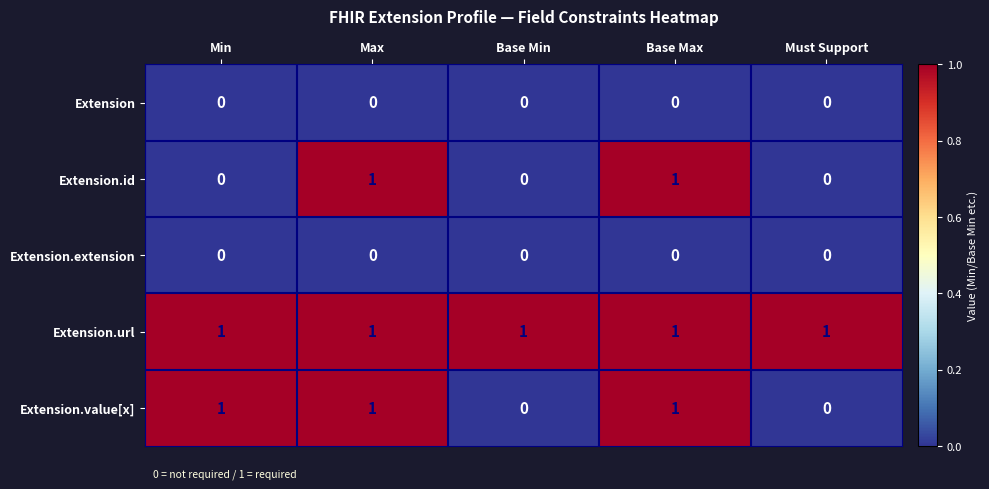

Is the value of Extension.value[x] at Max greater than the value of Extension.id at Must Support?

Yes